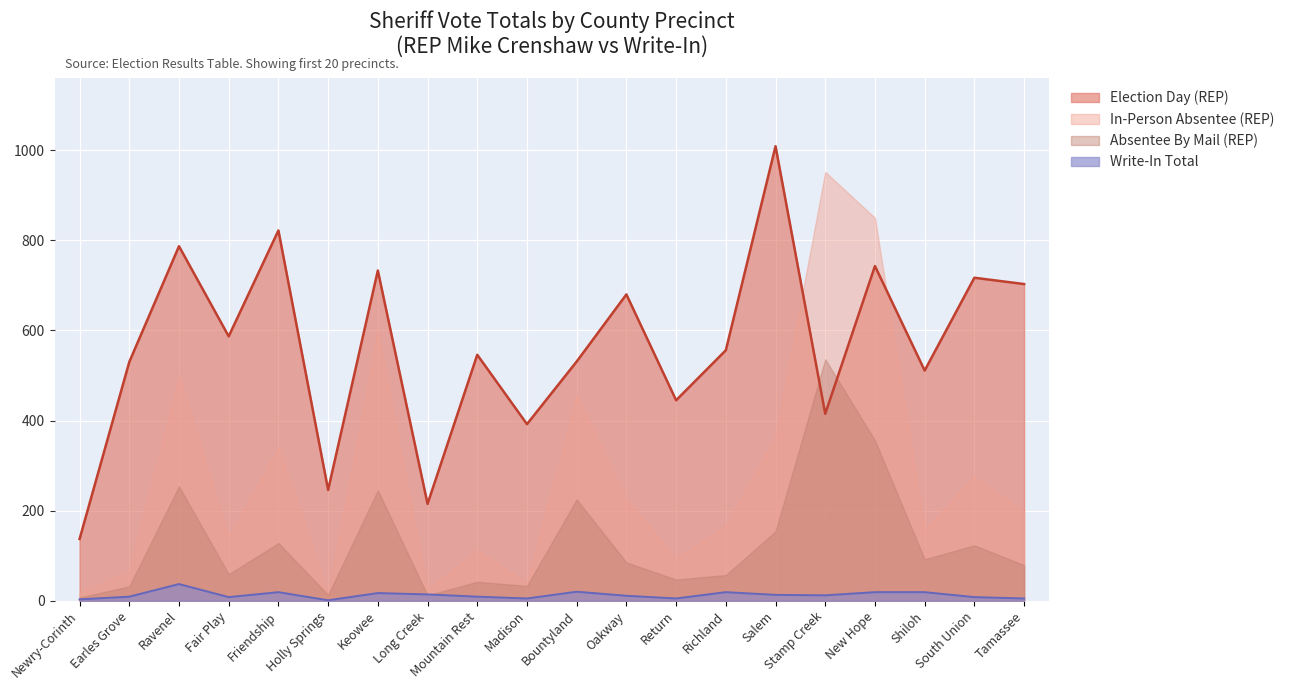

The value of Absentee By Mail (REP) at Shiloh is 40. True or false?

False